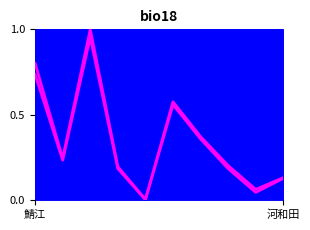

True or false: 女_line and 男_line intersect in this chart.

False